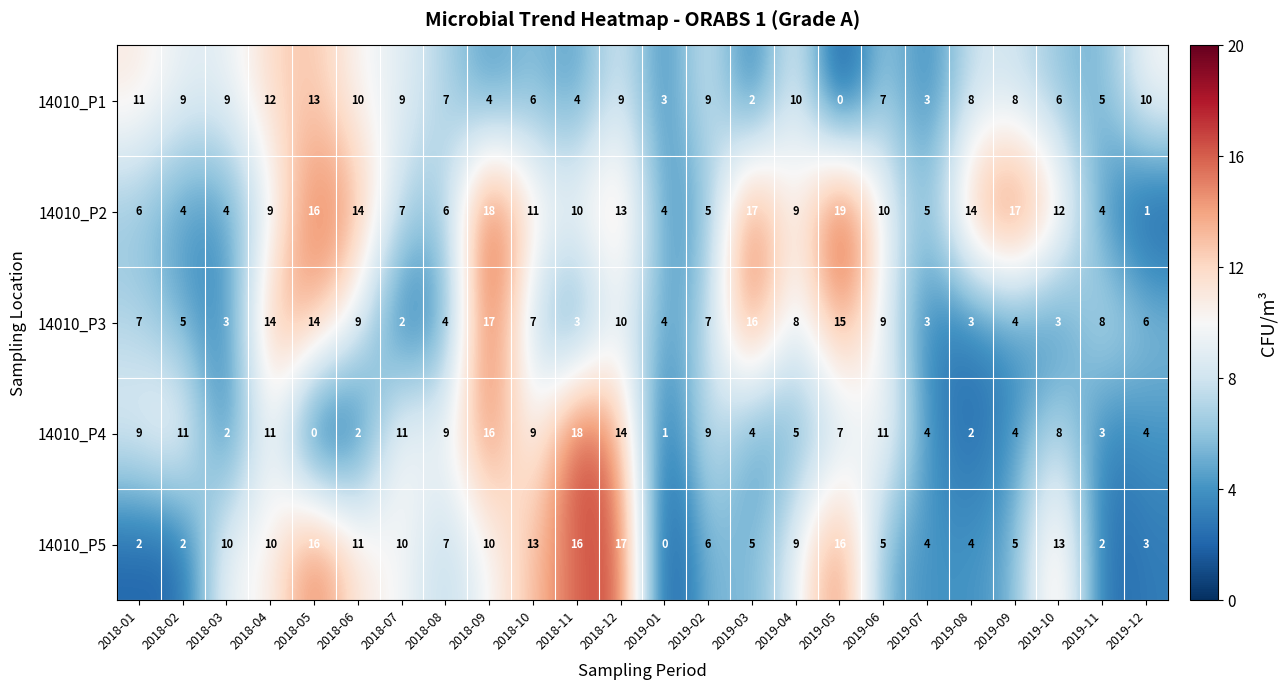

Which series has the largest total across all categories?

14010_P2